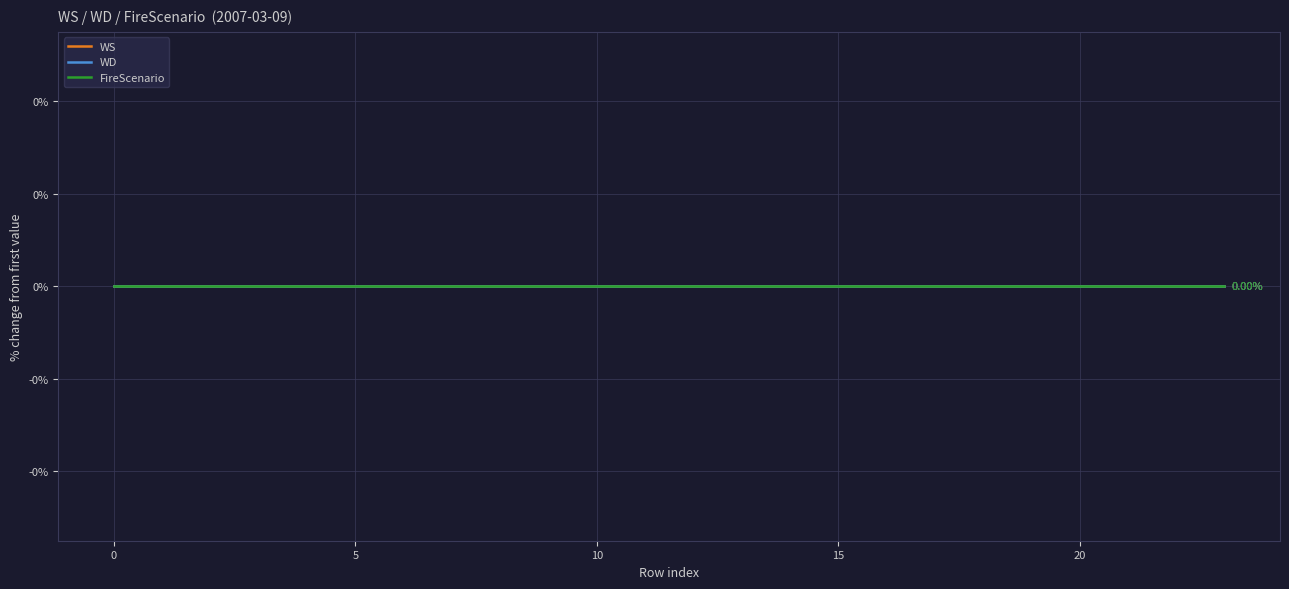

Which series has the widest spread of values?

WS